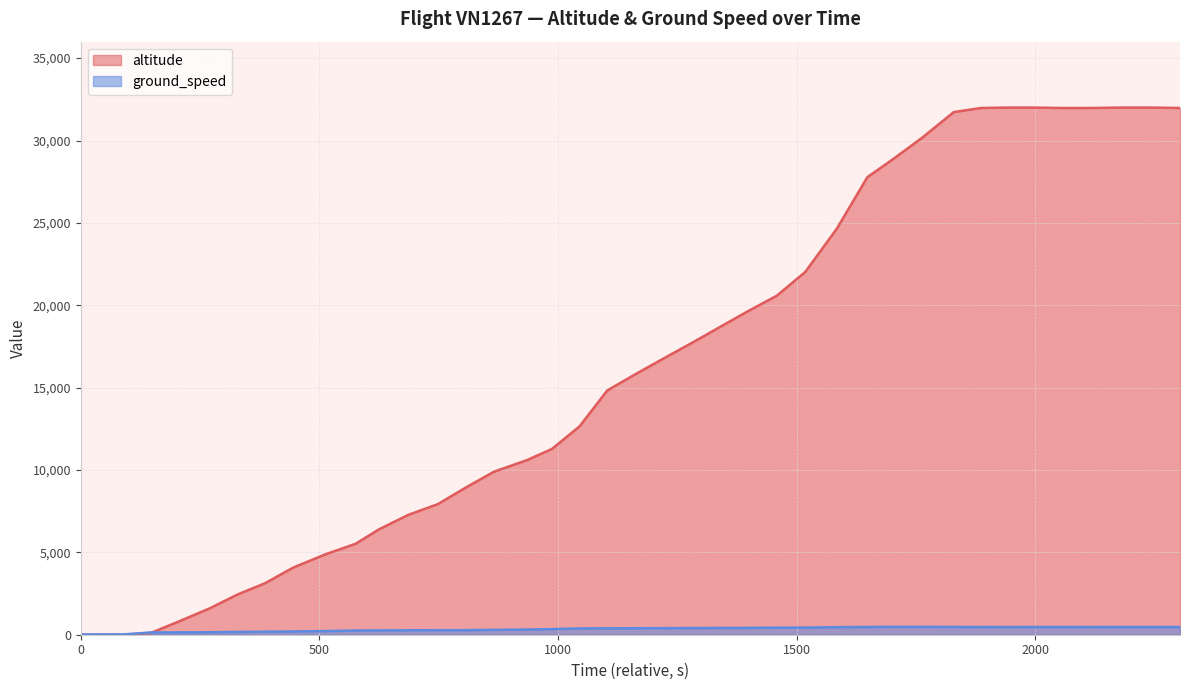

List the series in order of their overall mean, lowest first.

ground_speed, altitude